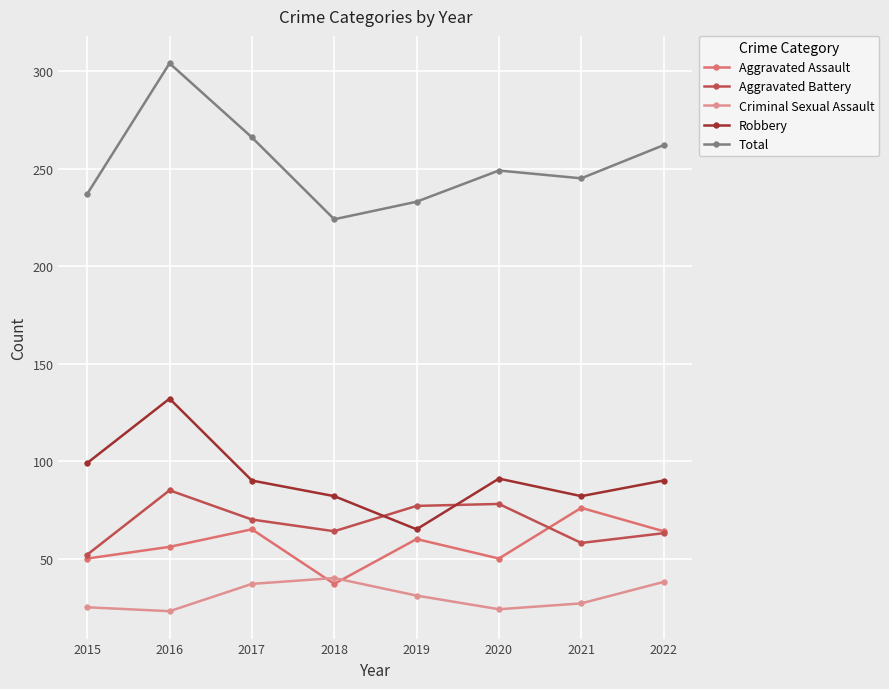

At which category does Aggravated Assault reach its first local peak?

2017